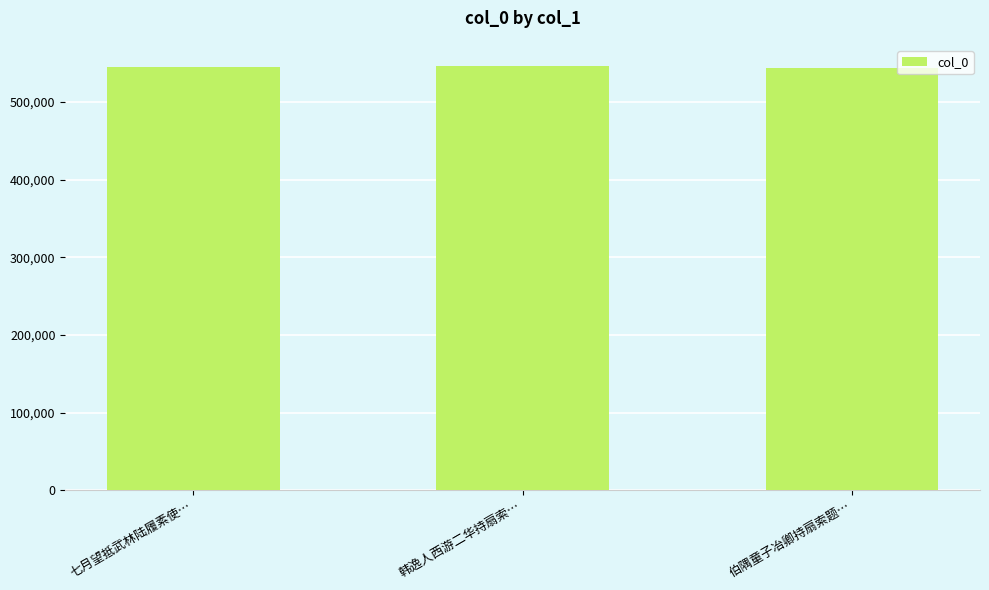

What is the label of the 1st bar from the right?

伯隅童子冶卿持扇索题…